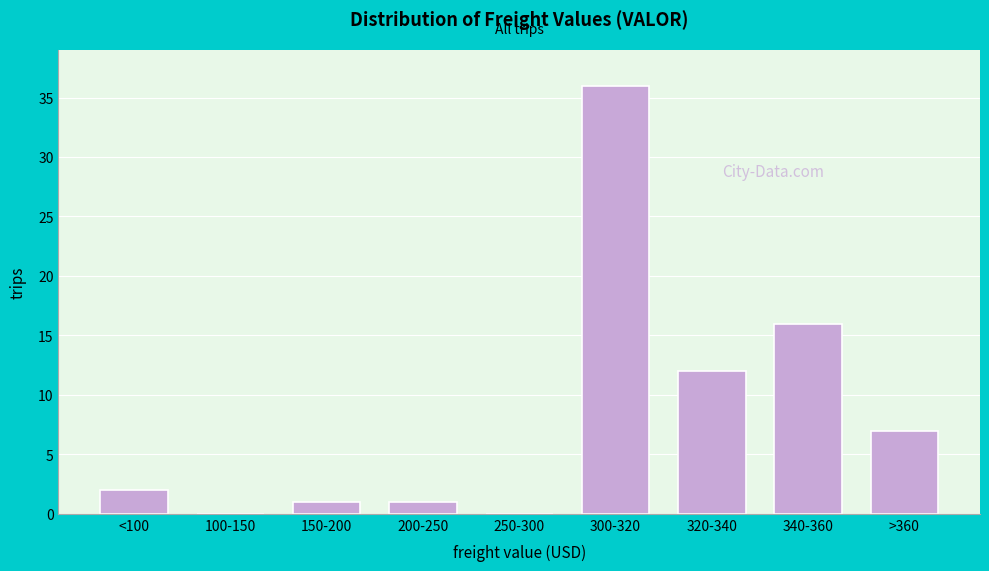

Reading left to right, extract all data points from this chart.

<100=2	100-150=0	150-200=1	200-250=1	250-300=0	300-320=36	320-340=12	340-360=16	>360=7